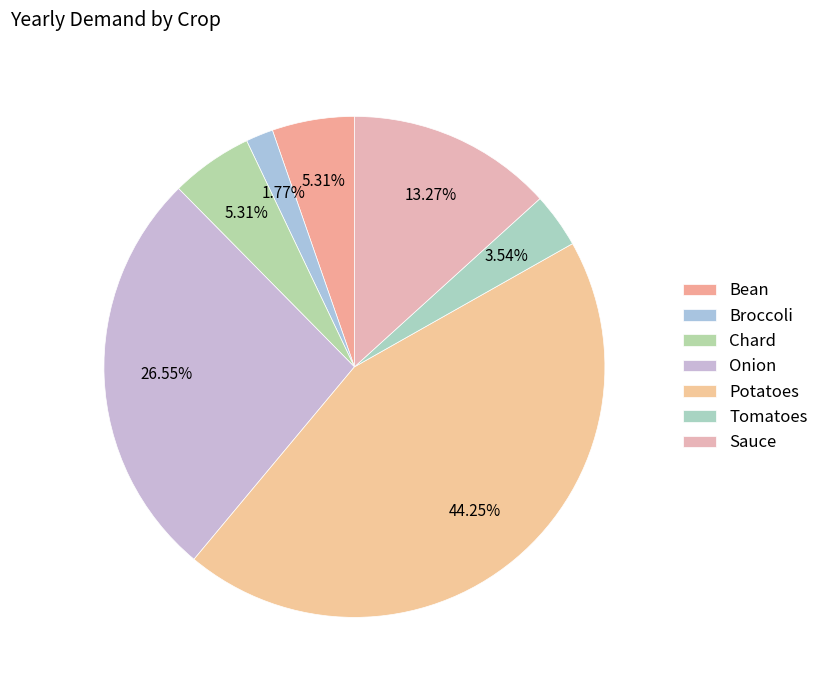

Is it true that Chard is 5% of the pie?

True